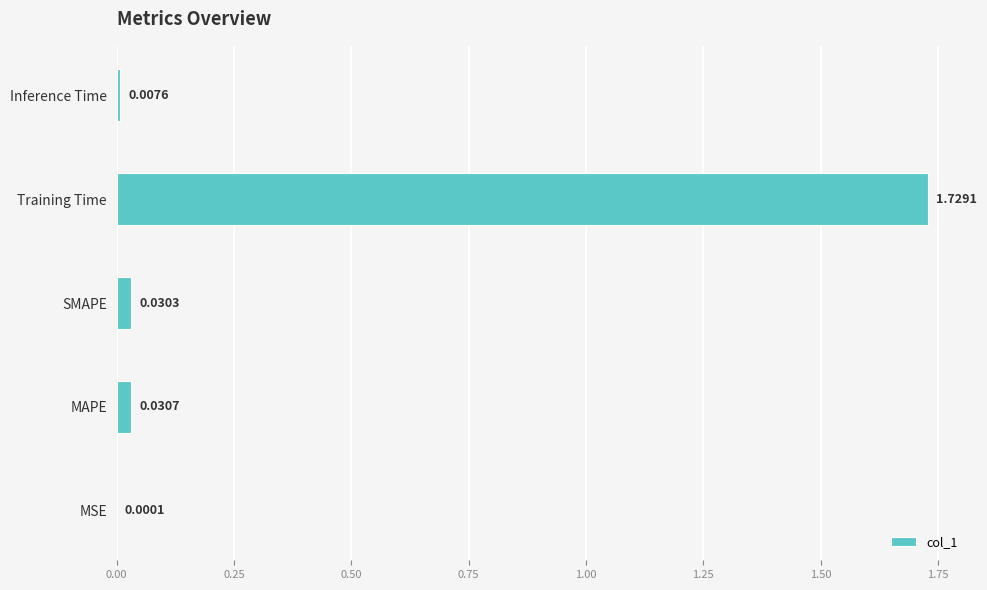

At which category does the chart reach its peak across all series?

Training Time